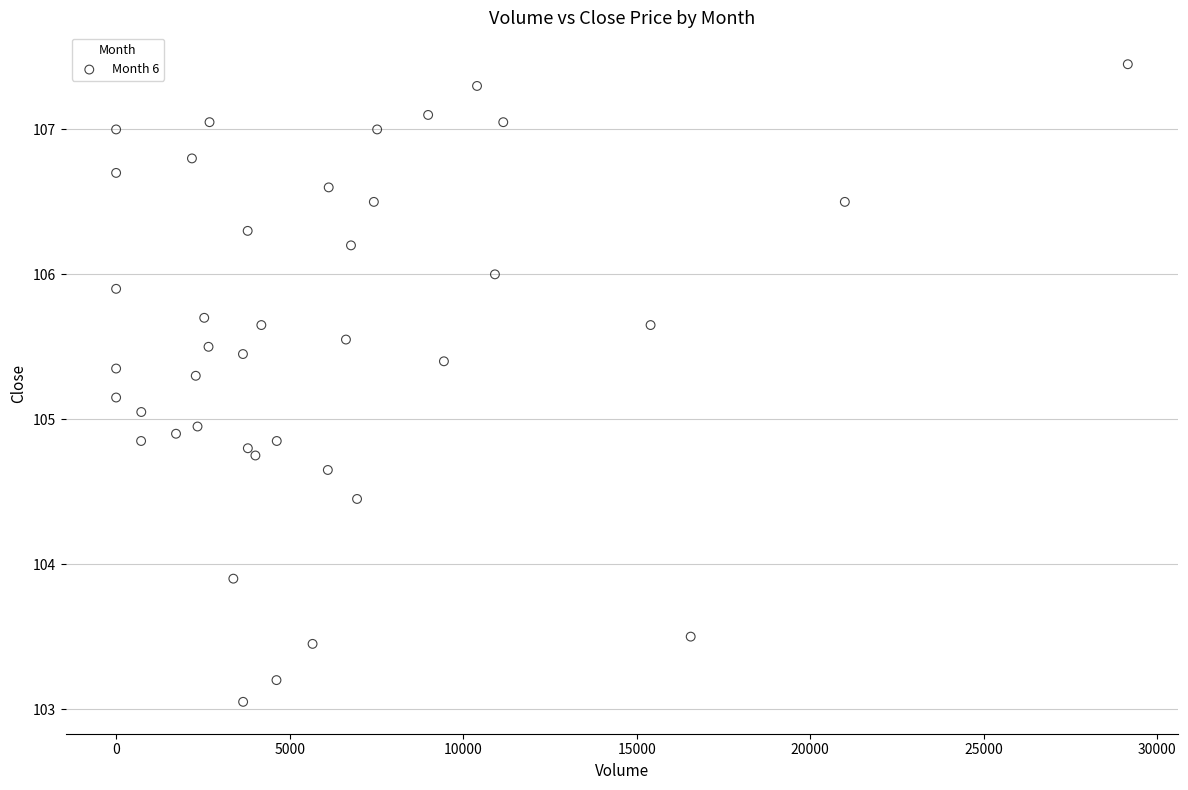

What is the range of Y values (max minus min)?

4.4